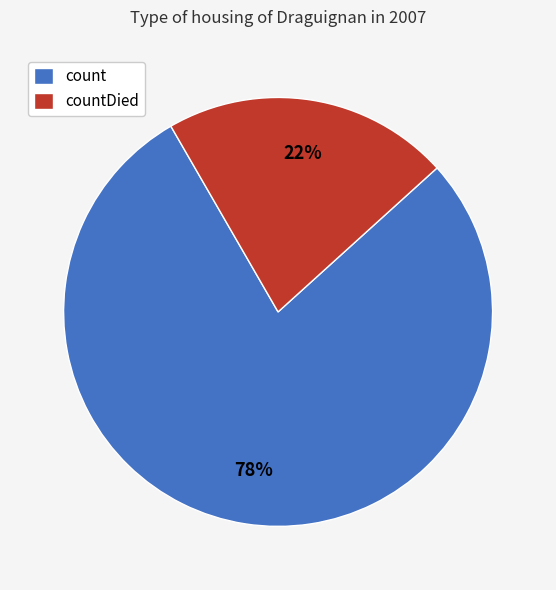

The countDied slice represents 30% of the pie. True or false?

False